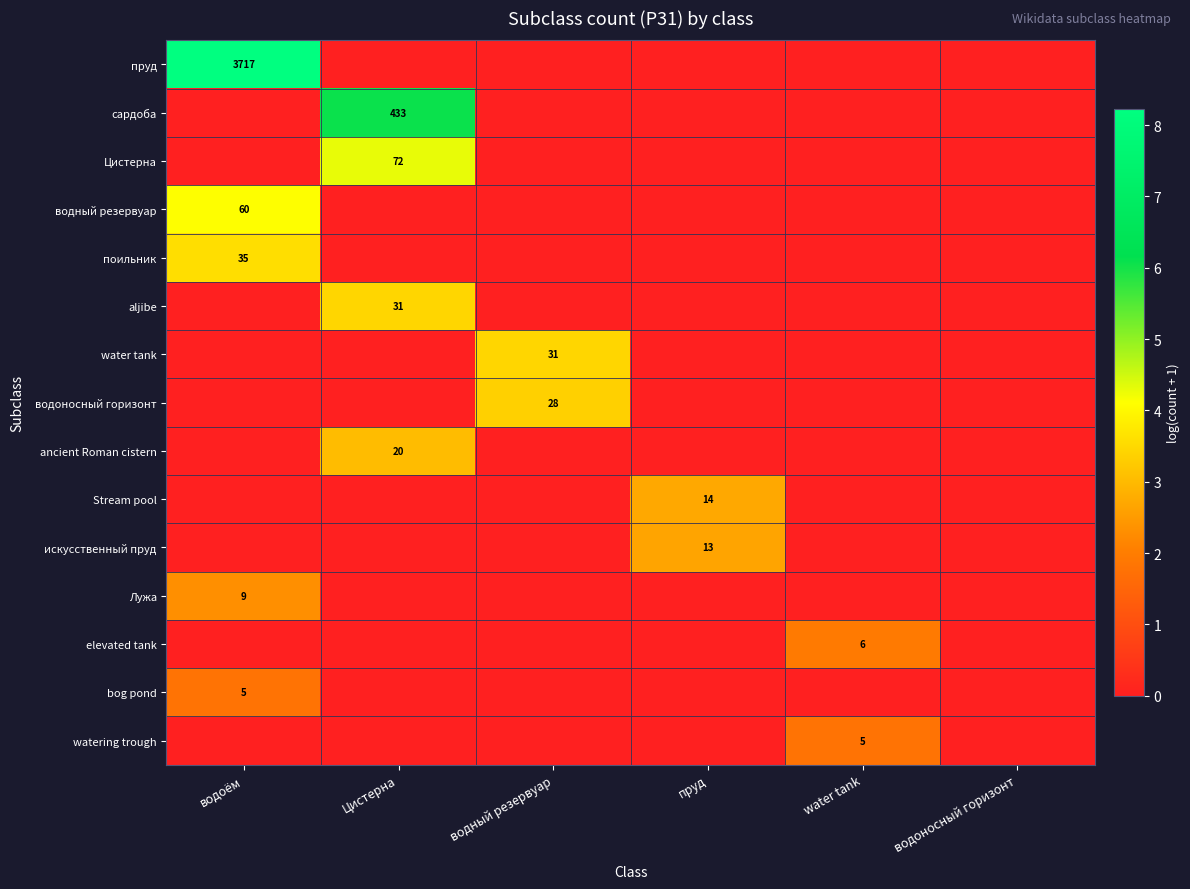

The value of Лужа at водоём is 9. True or false?

True